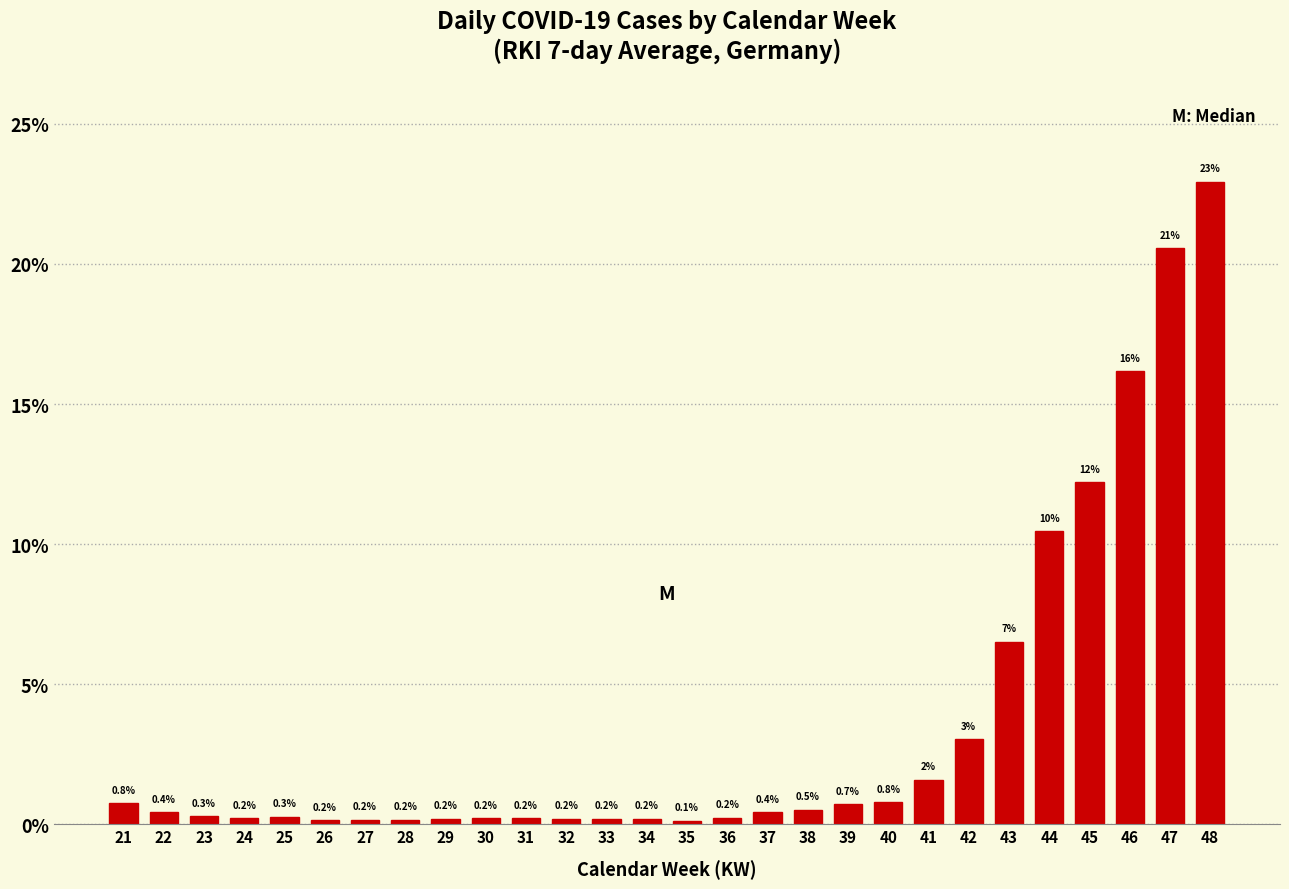

Which label corresponds to the largest value in the chart?

48